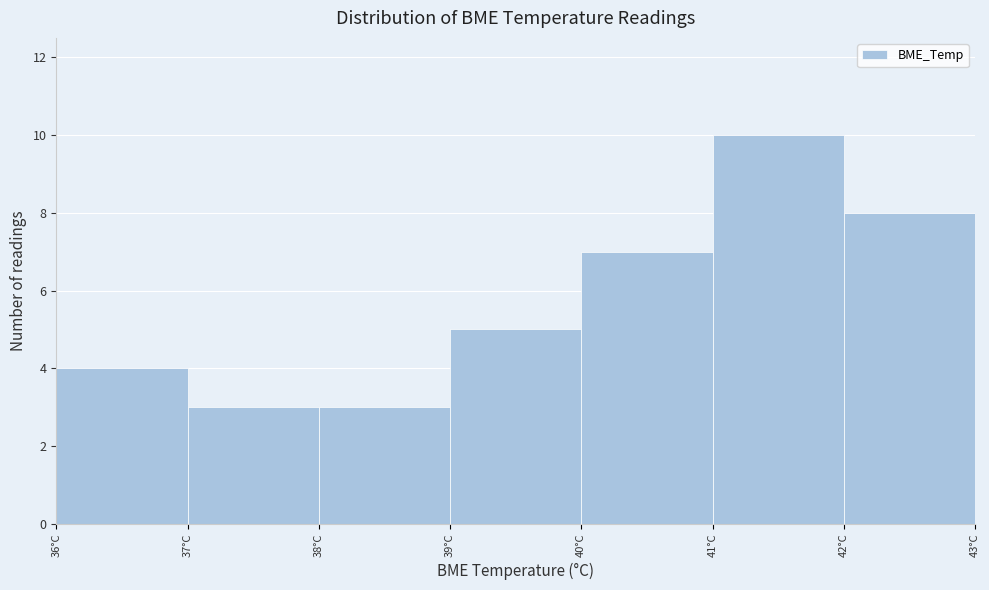

Reading left to right, transcribe this chart: for each bar, give the range it covers on the x-axis and its height. The values are not printed on the chart, so give them approximately, as read against the axis.

36 to 37: 4
37 to 38: 3
38 to 39: 3
39 to 40: 5
40 to 41: 7
41 to 42: 10
42 to 43: 8